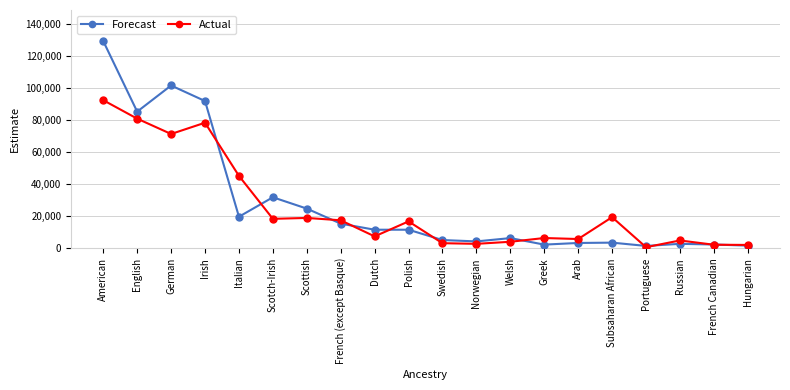

What is the value of the Actual point at the 20th from the left?

2131